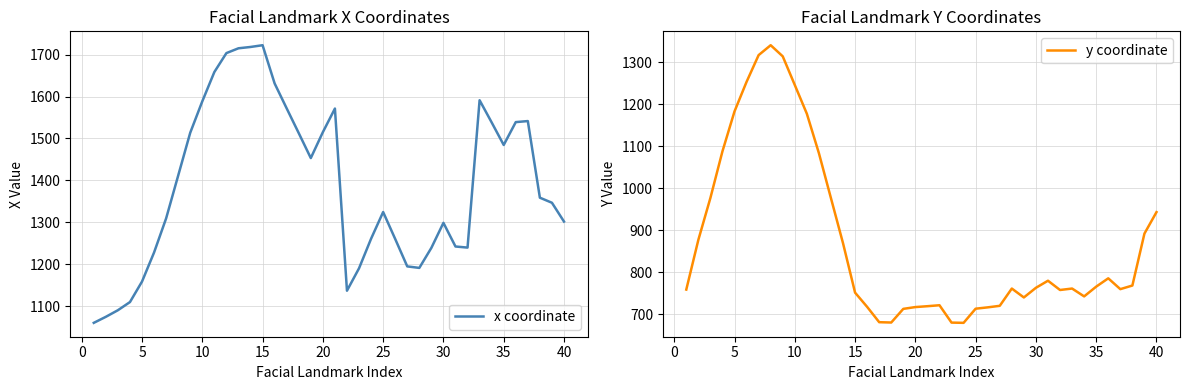

What is the minimum value for y coordinate?

680.0